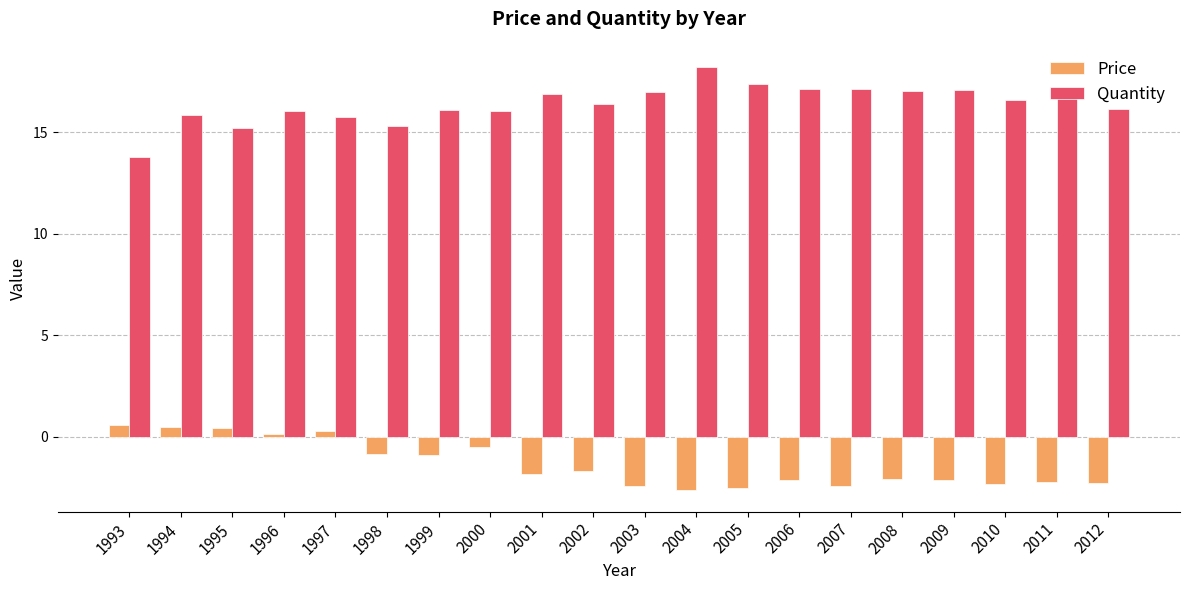

Is the value of Quantity at 1997 greater than the value of Price at 2001?

Yes